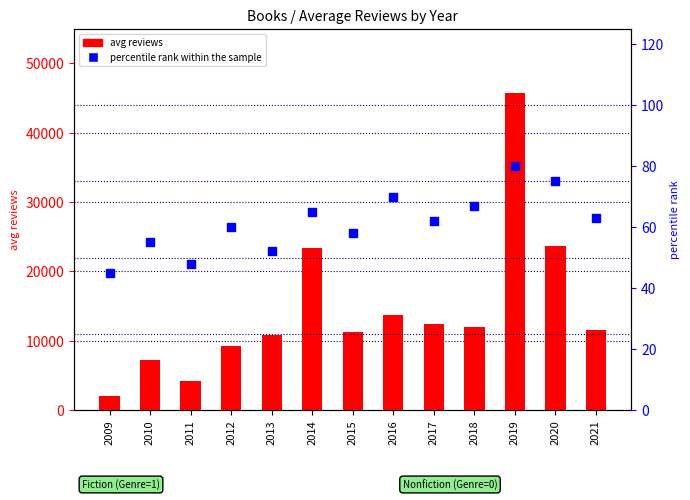

Which series contains the lowest Y value?

percentile rank within the sample